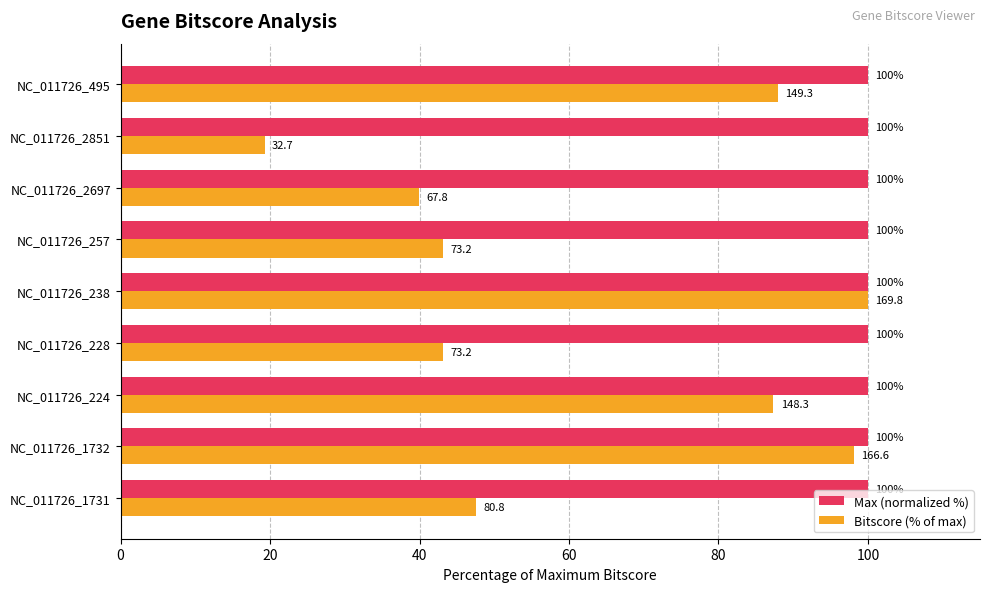

List the series in order of their overall mean, highest first.

Max (normalized %), Bitscore (% of max)